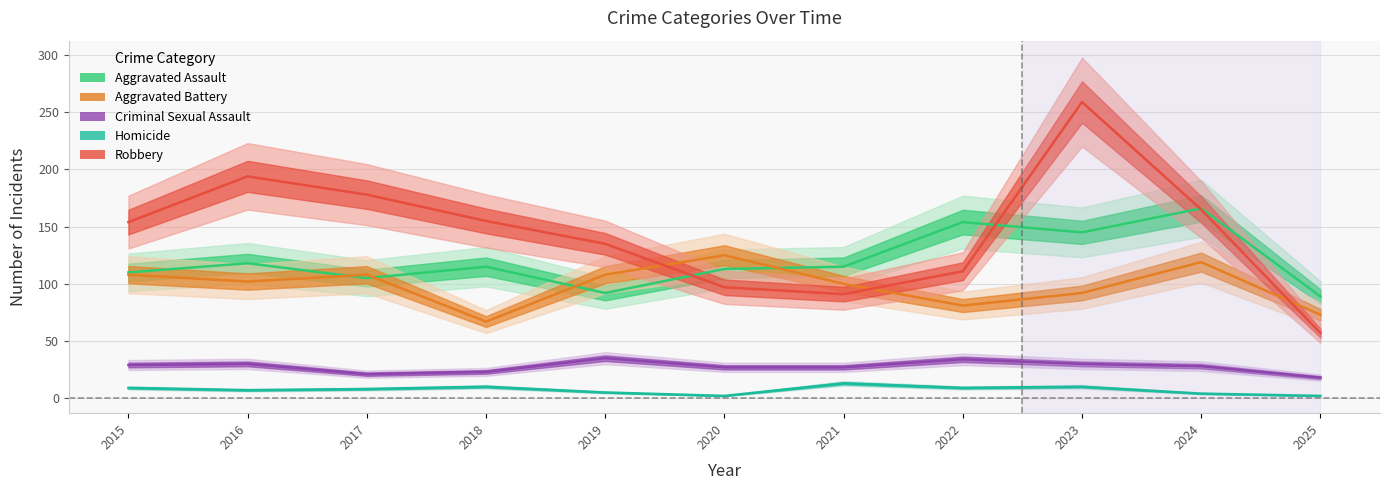

What is the value of the Aggravated Assault point at the 8th from the left?

154